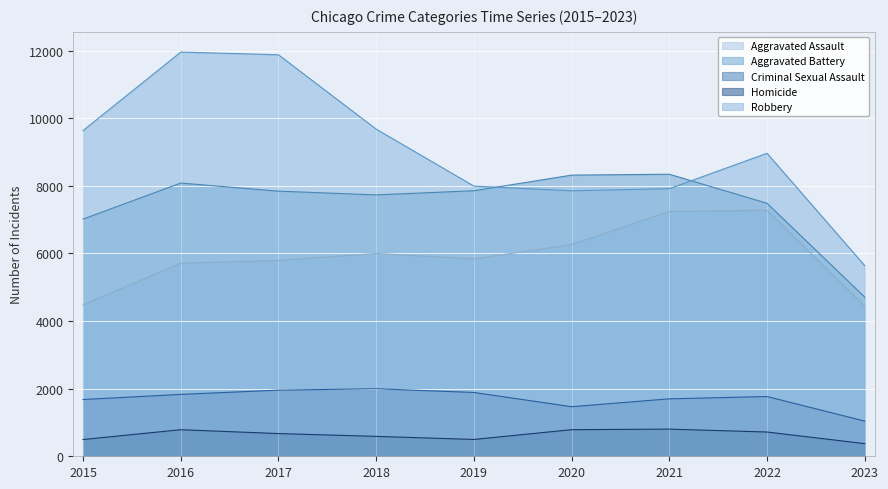

At how many categories does at least one series exceed 3837?

9